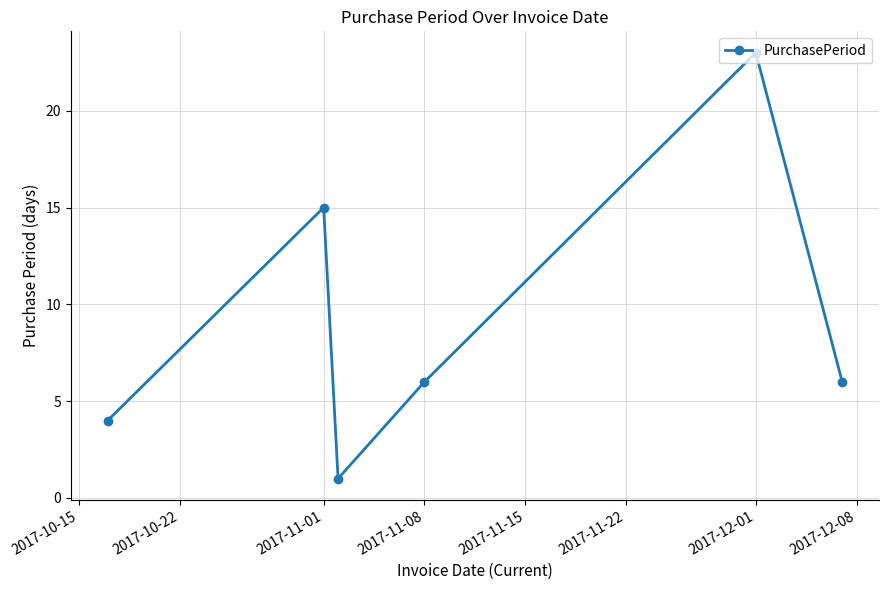

How many points are higher than both their immediate neighbors (excluding endpoints)?

2